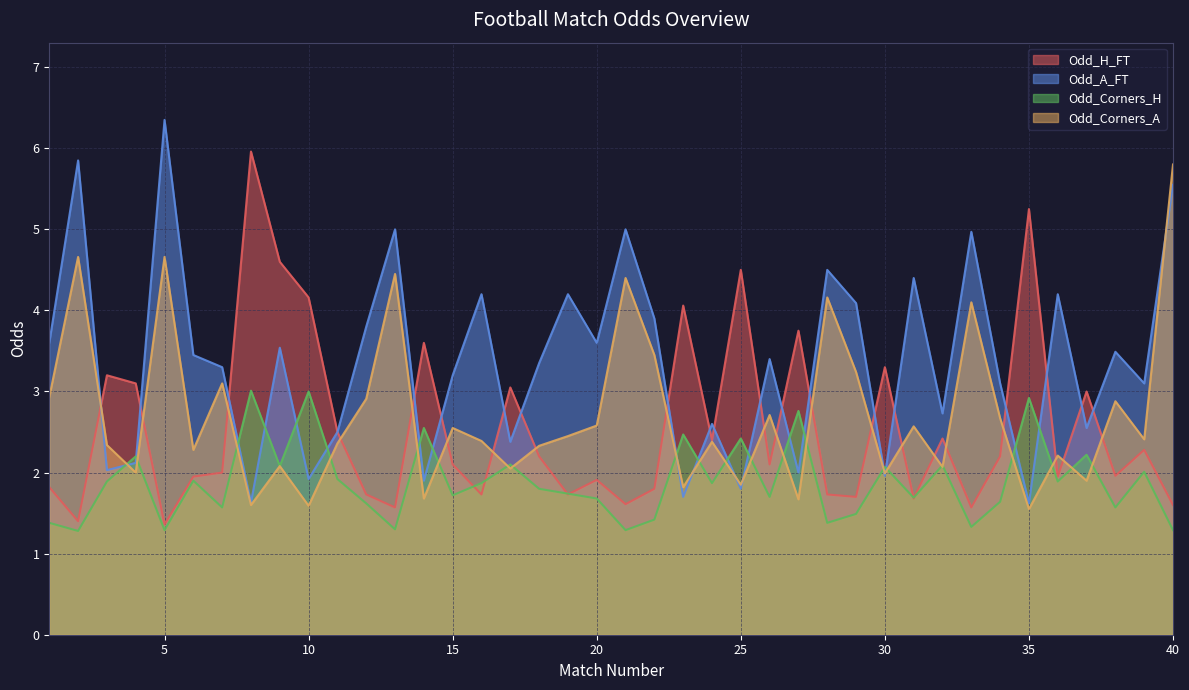

How many data points in Odd_A_FT are above 3?

25